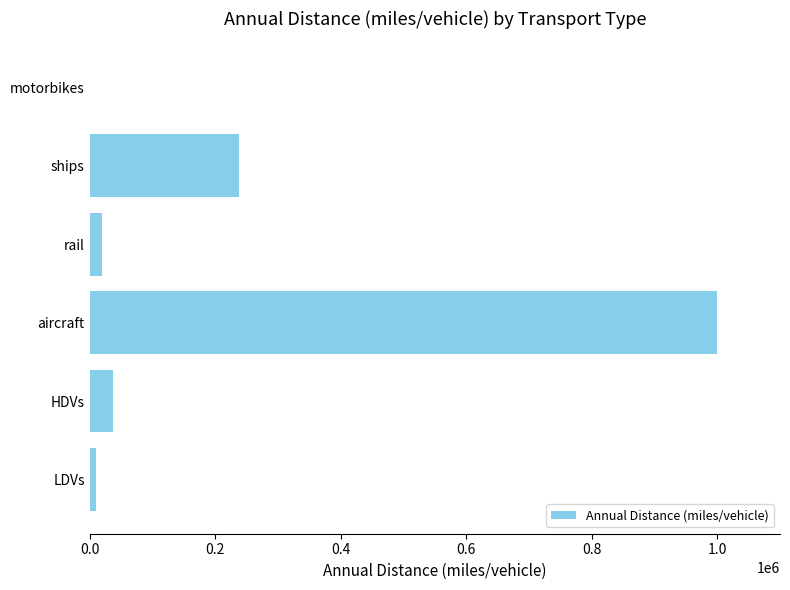

The chart shows a value of -409172.5 at motorbikes. True or false?

False